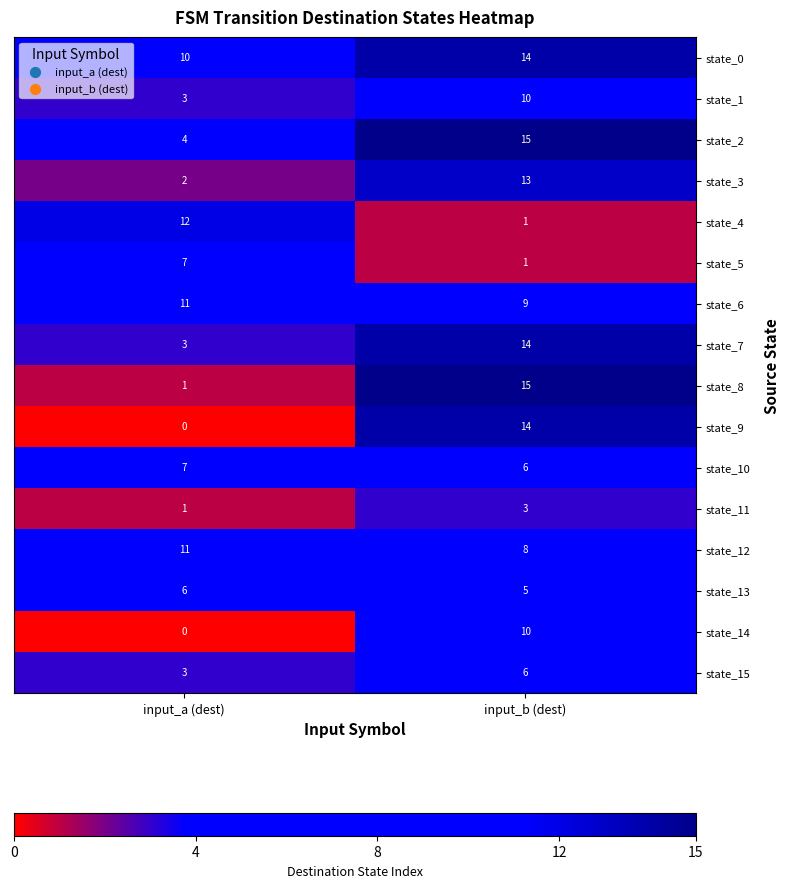

What is the sum of all state_4 values?

13